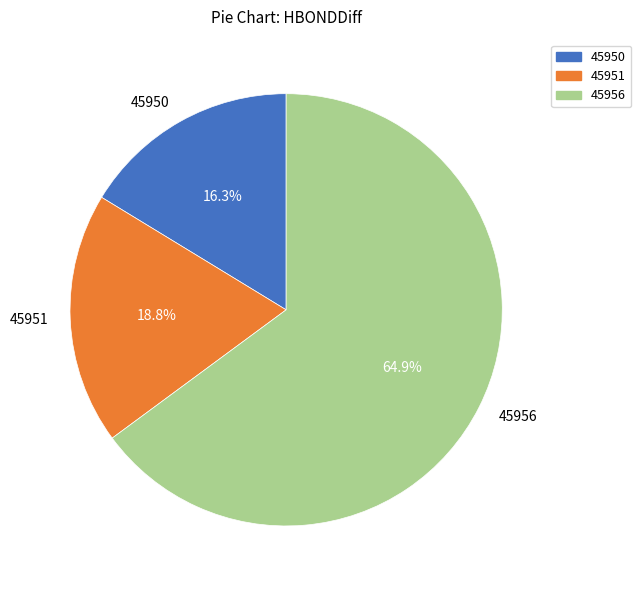

What is the total percentage of 45951 and 45956?

83.7%